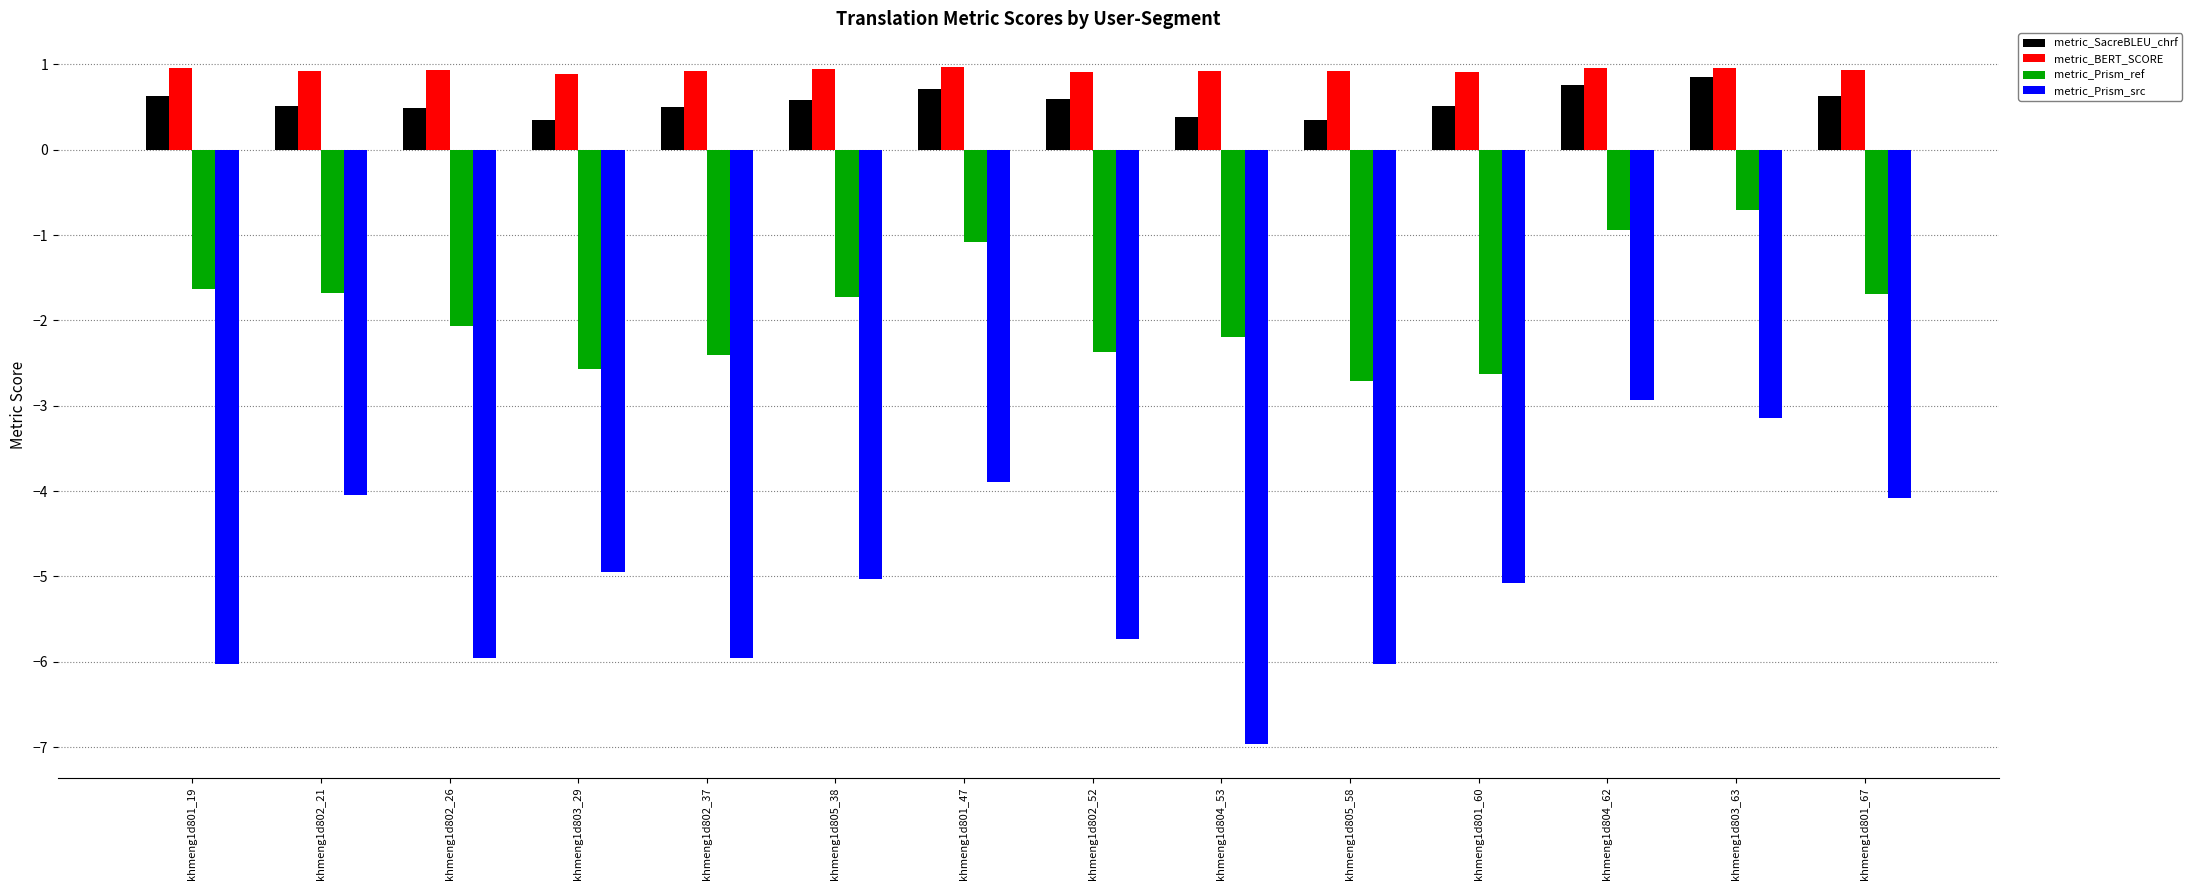

What is the minimum value shown in the chart?

-7.0